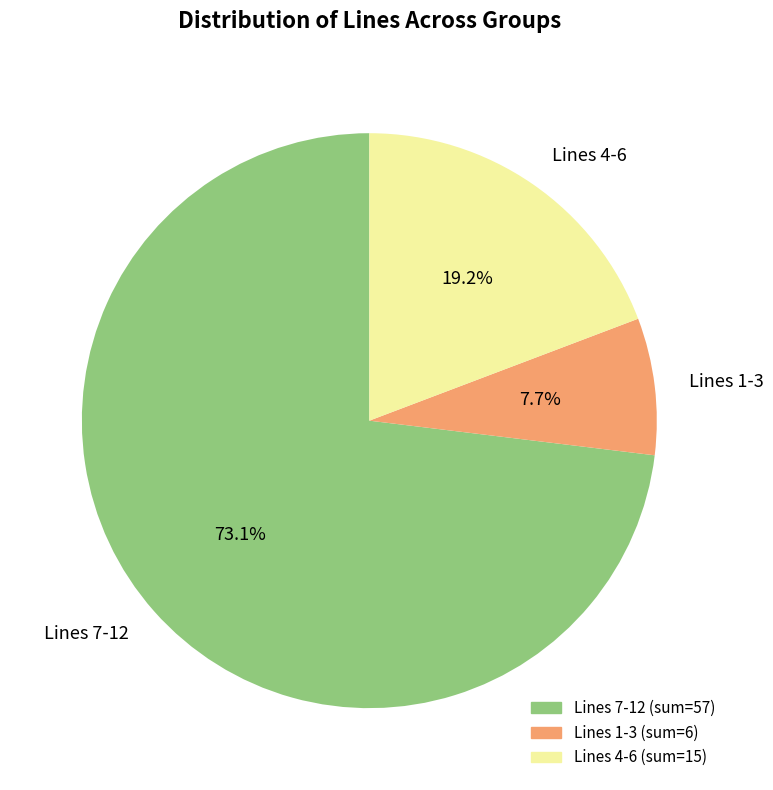

Which has a higher value, Lines 7-12 or Lines 4-6?

Lines 7-12